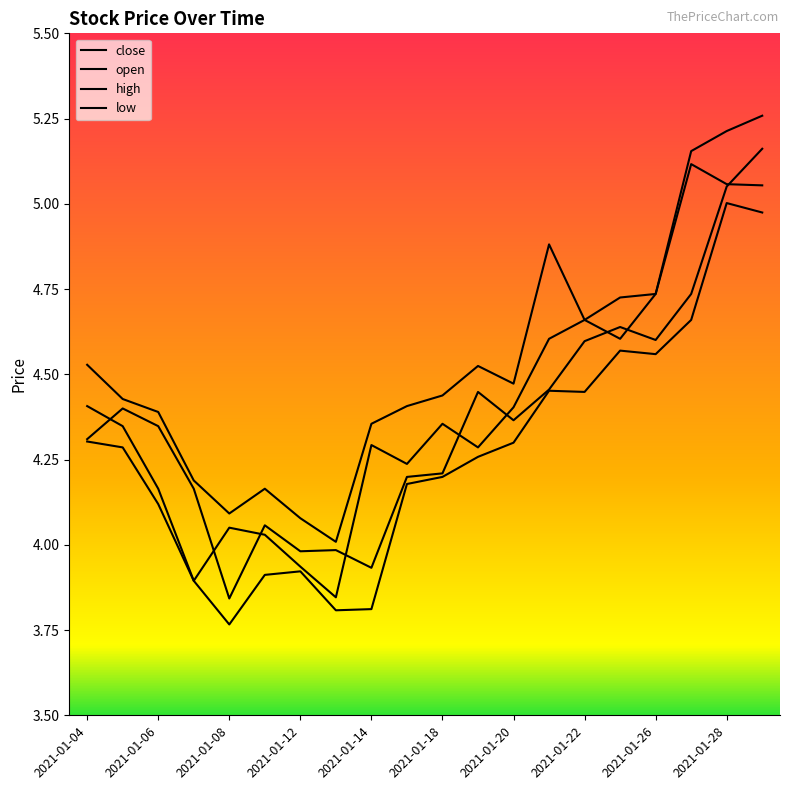

List the labels in order of close value, largest first.

2021-01-27, 2021-01-28, 2021-01-29, 2021-01-26, 2021-01-22, 2021-01-21, 2021-01-25, 2021-01-04, 2021-01-20, 2021-01-18, 2021-01-05, 2021-01-14, 2021-01-19, 2021-01-15, 2021-01-06, 2021-01-08, 2021-01-11, 2021-01-12, 2021-01-07, 2021-01-13